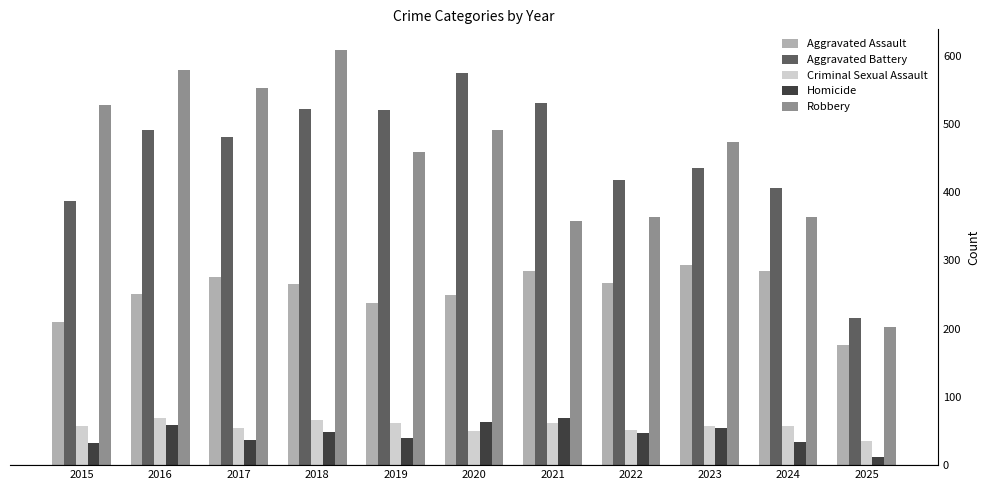

At which label does Aggravated Battery reach its minimum?

2025